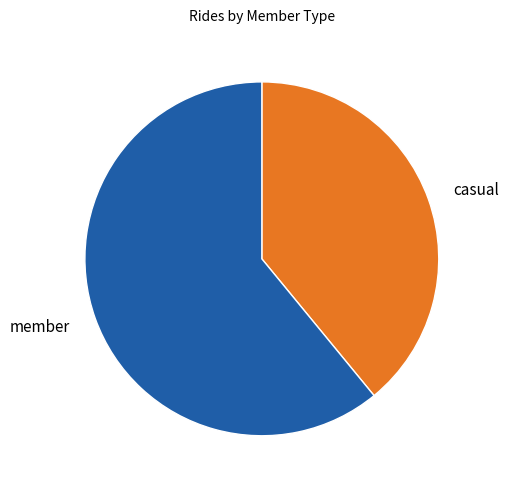

Is there a majority slice in this chart?

Yes